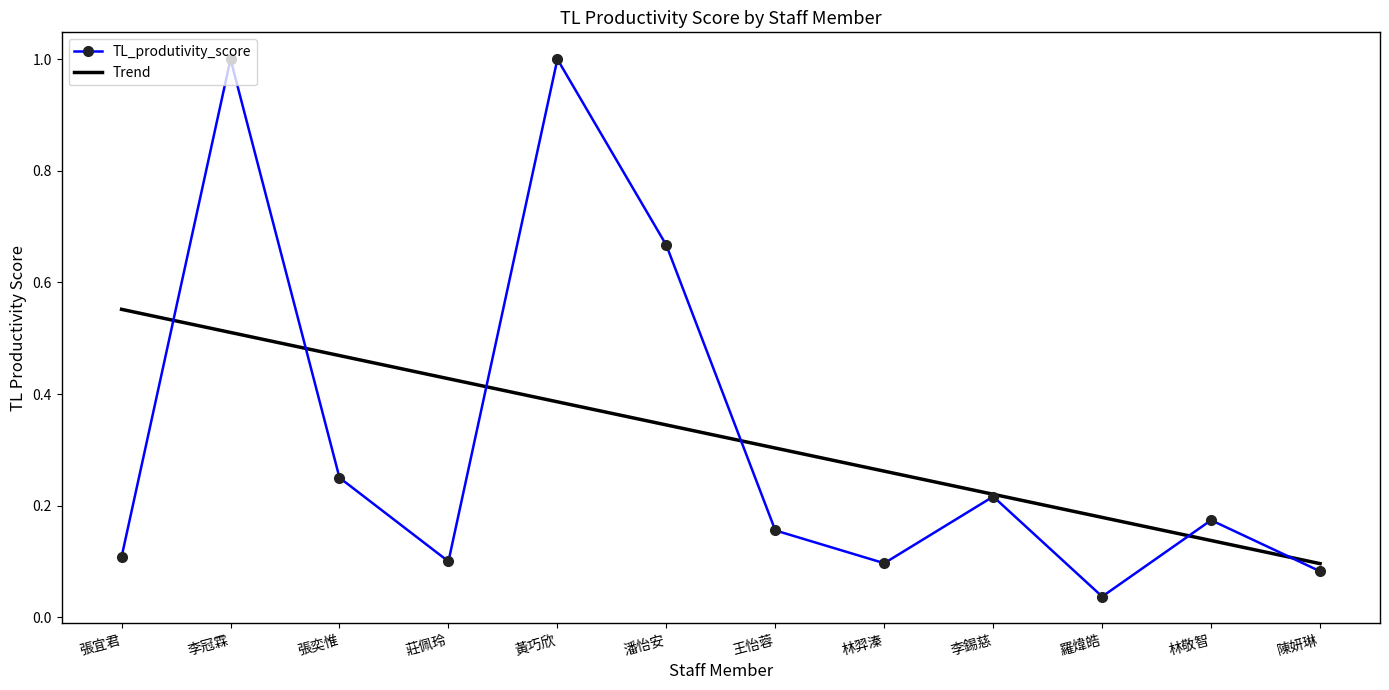

Is the value of TL_produtivity_score at 張宜君 greater than the value of Trend at 陳妍琳?

Yes